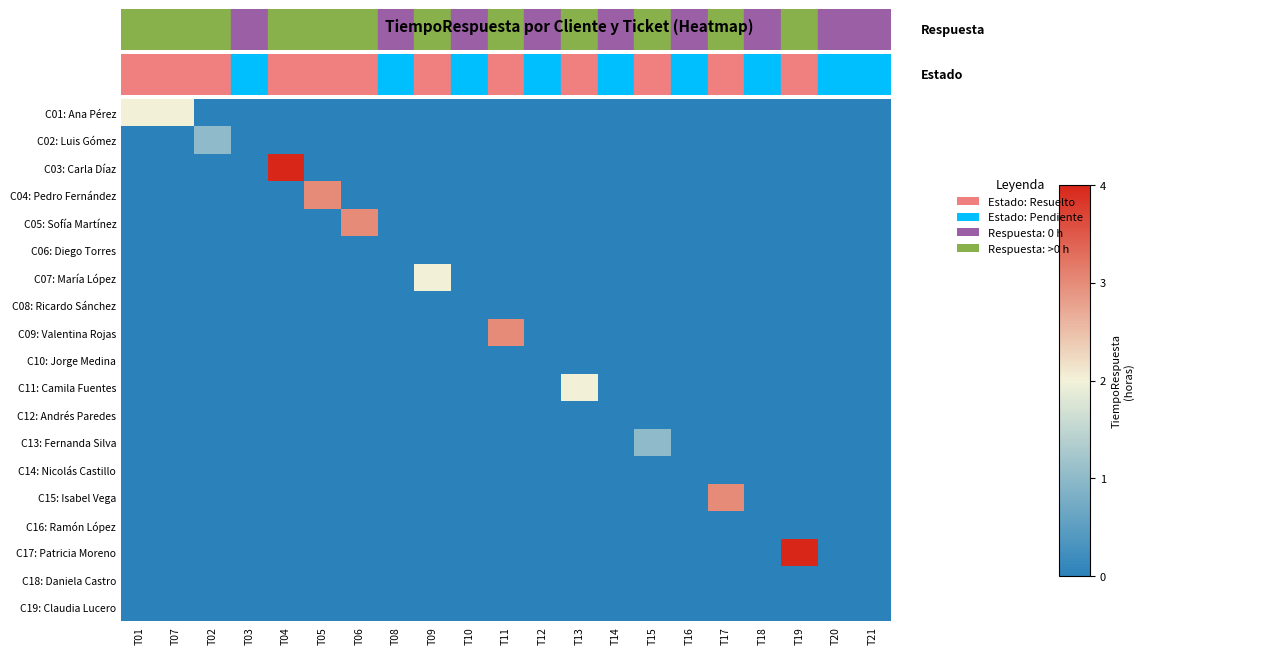

Which label corresponds to the smallest value in the chart?

T02